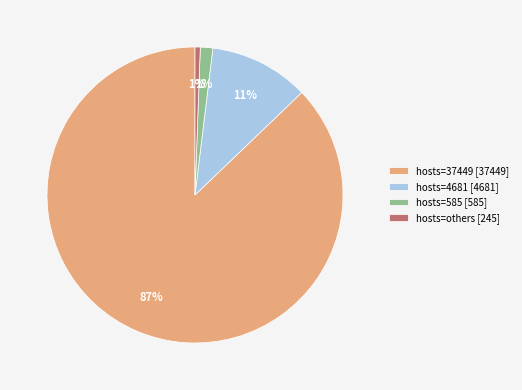

Which category has the biggest portion of the pie?

hosts=37449 [37449]